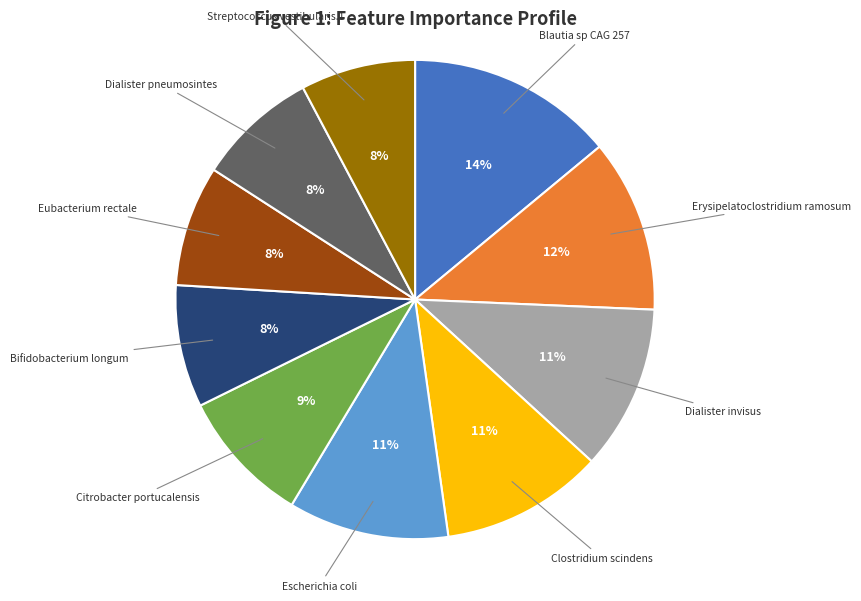

To the nearest percent, what is the difference between the largest and smallest slice percentages?

6%